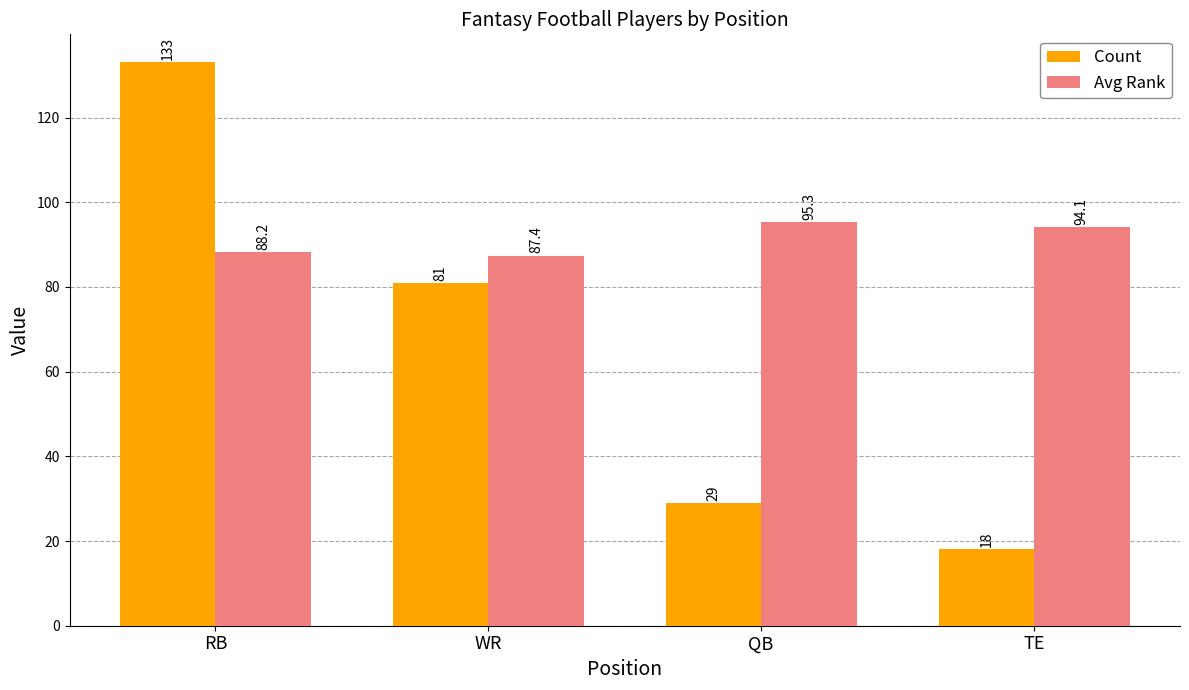

What is the smallest value displayed?

18.0